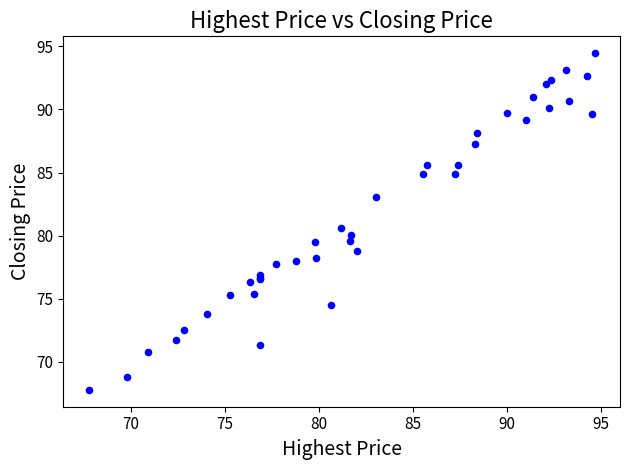

What Y value in the scatter plot is closest to 81?

80.6